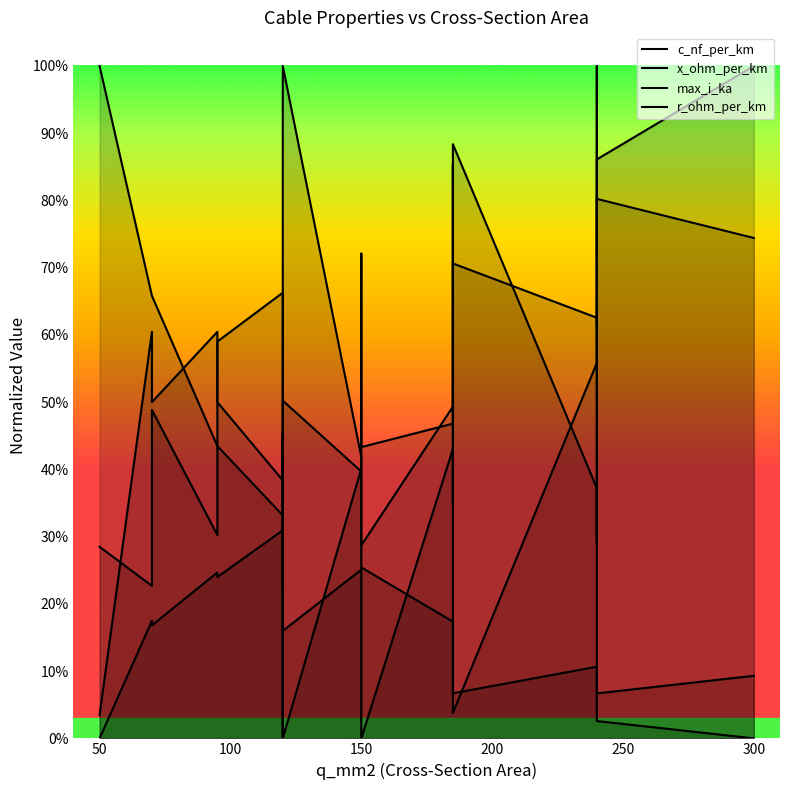

Rank the series by their maximum value, from highest to lowest.

c_nf_per_km, r_ohm_per_km, max_i_ka, x_ohm_per_km